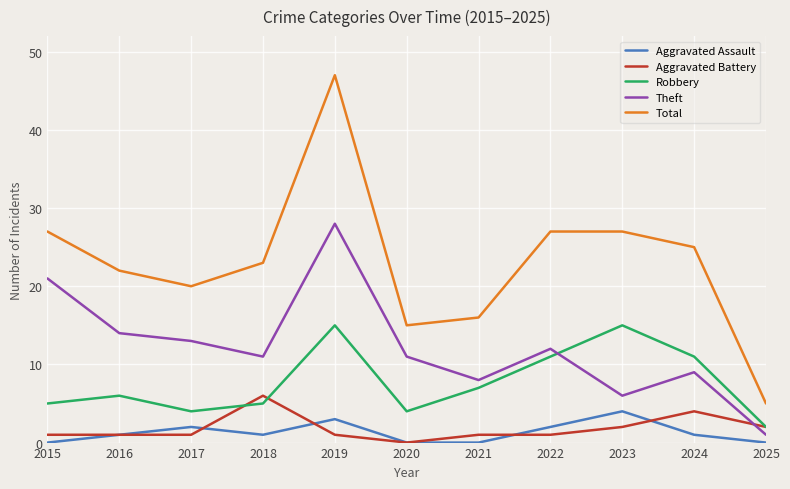

What are all the series names shown in the legend?

Aggravated Assault, Aggravated Battery, Robbery, Theft, Total